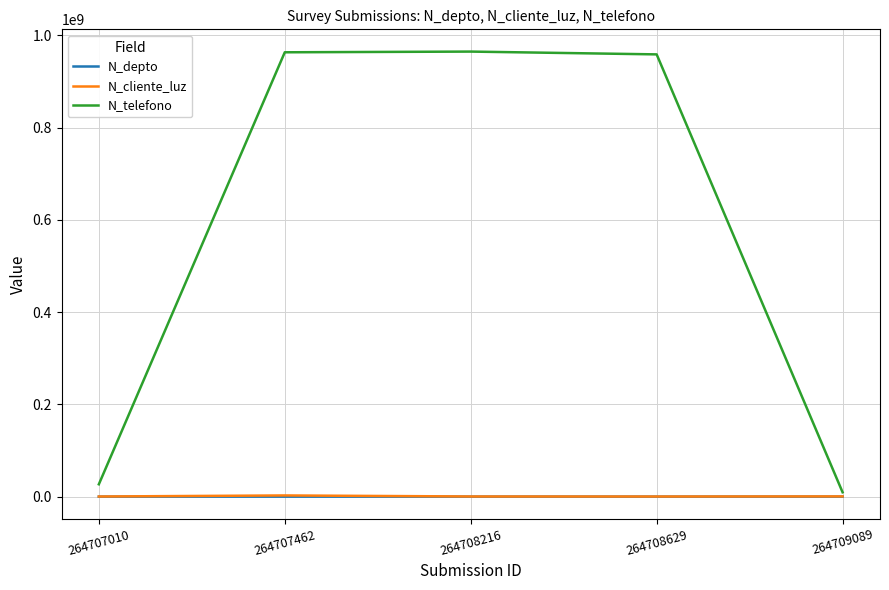

Which series has the largest total across all categories?

N_telefono